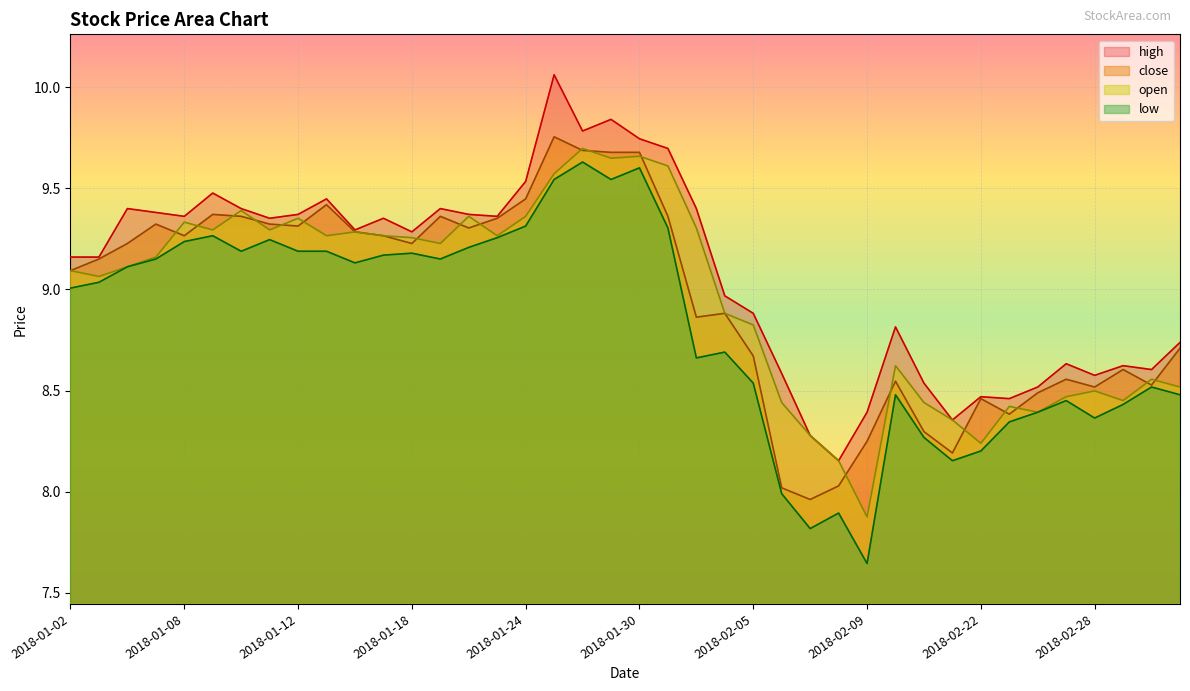

At which label is close closest to 8?

2018-02-06